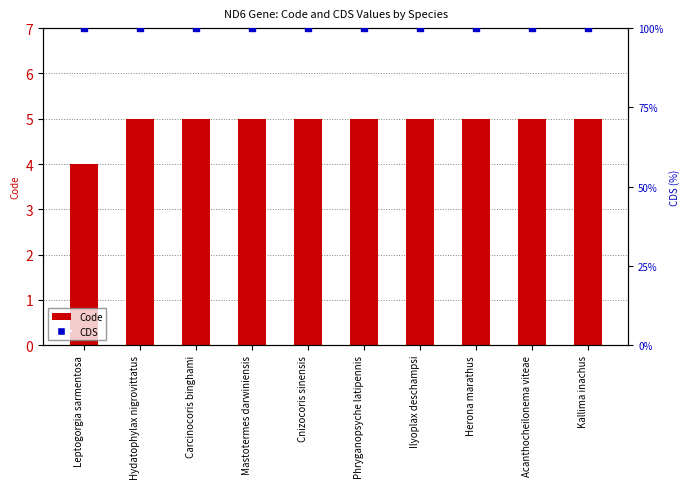

Which series contains the highest Y value?

CDS